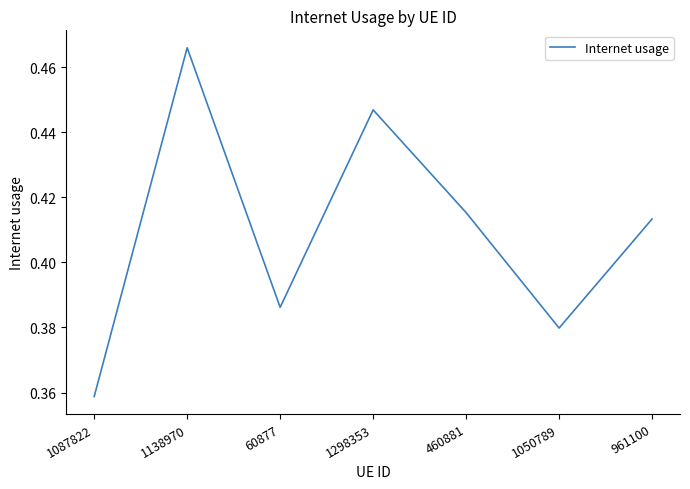

Does the chart have visible grid lines?

No